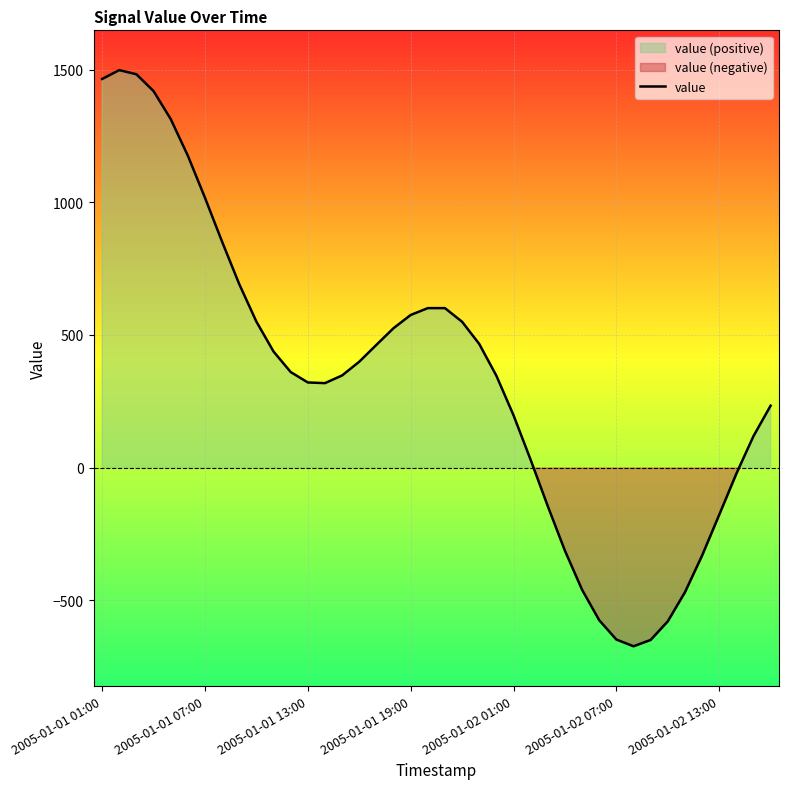

True or false: the data shows -674.3 at 31.

True